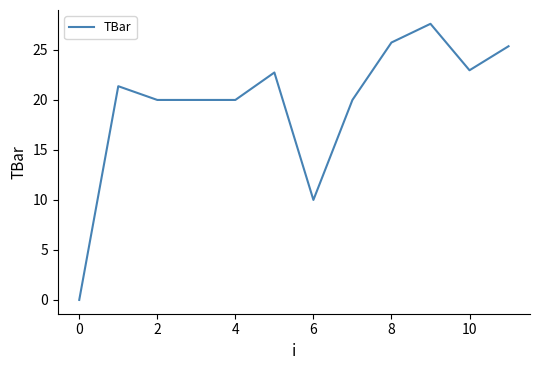

What is the greatest value displayed?

27.6